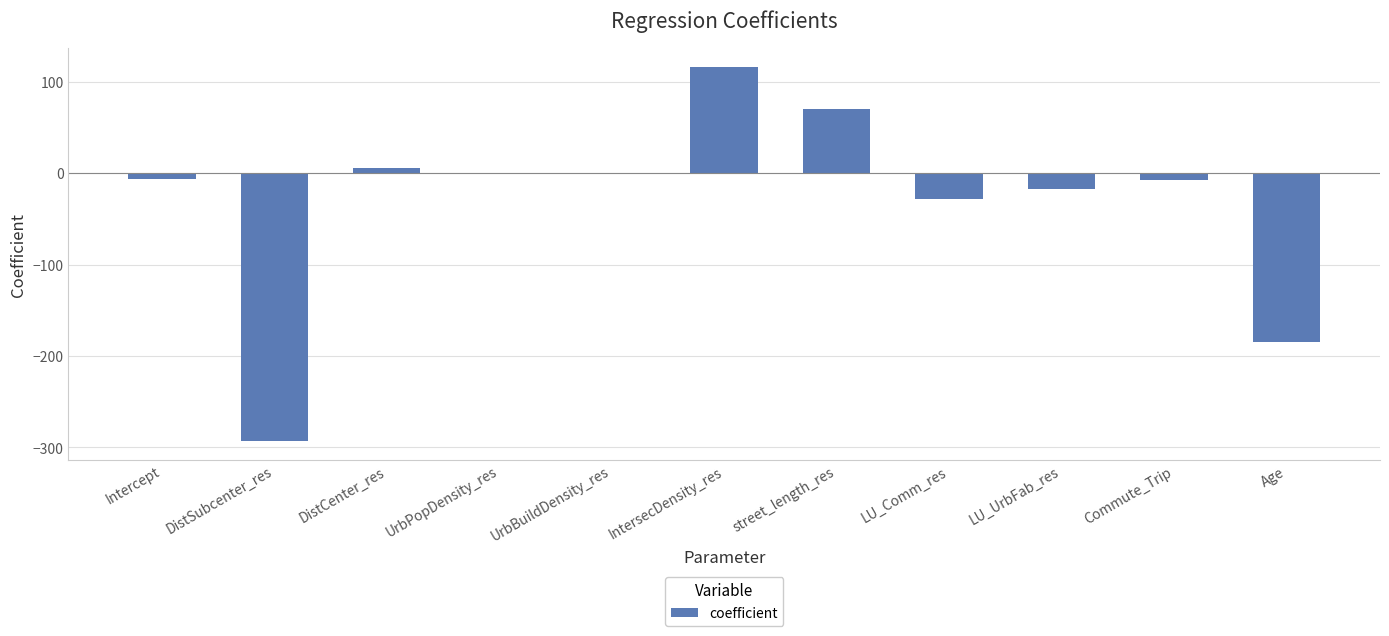

What is the sum of all values?

-345.4